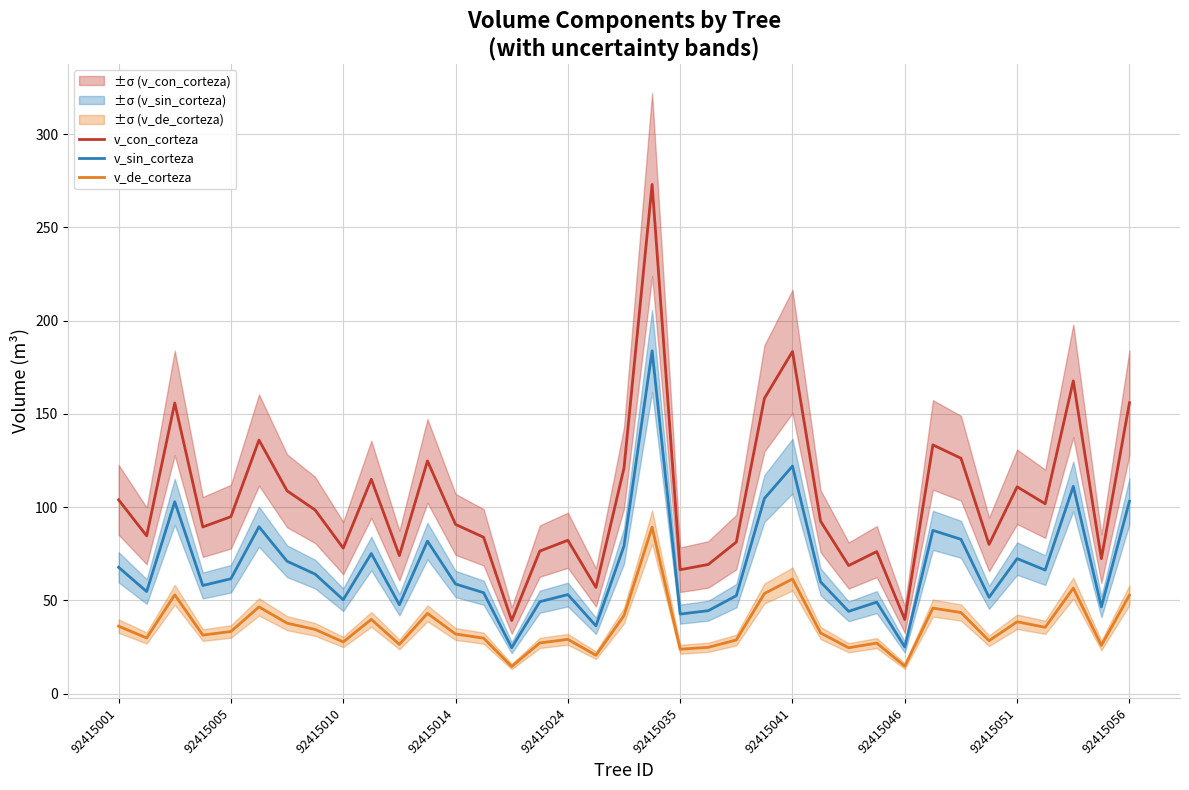

Which series has the largest total across all categories?

v_con_corteza